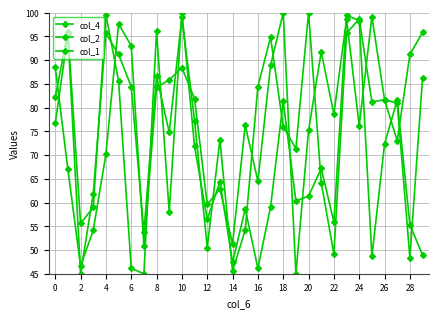

Is this an area chart (filled region under the line)?

No